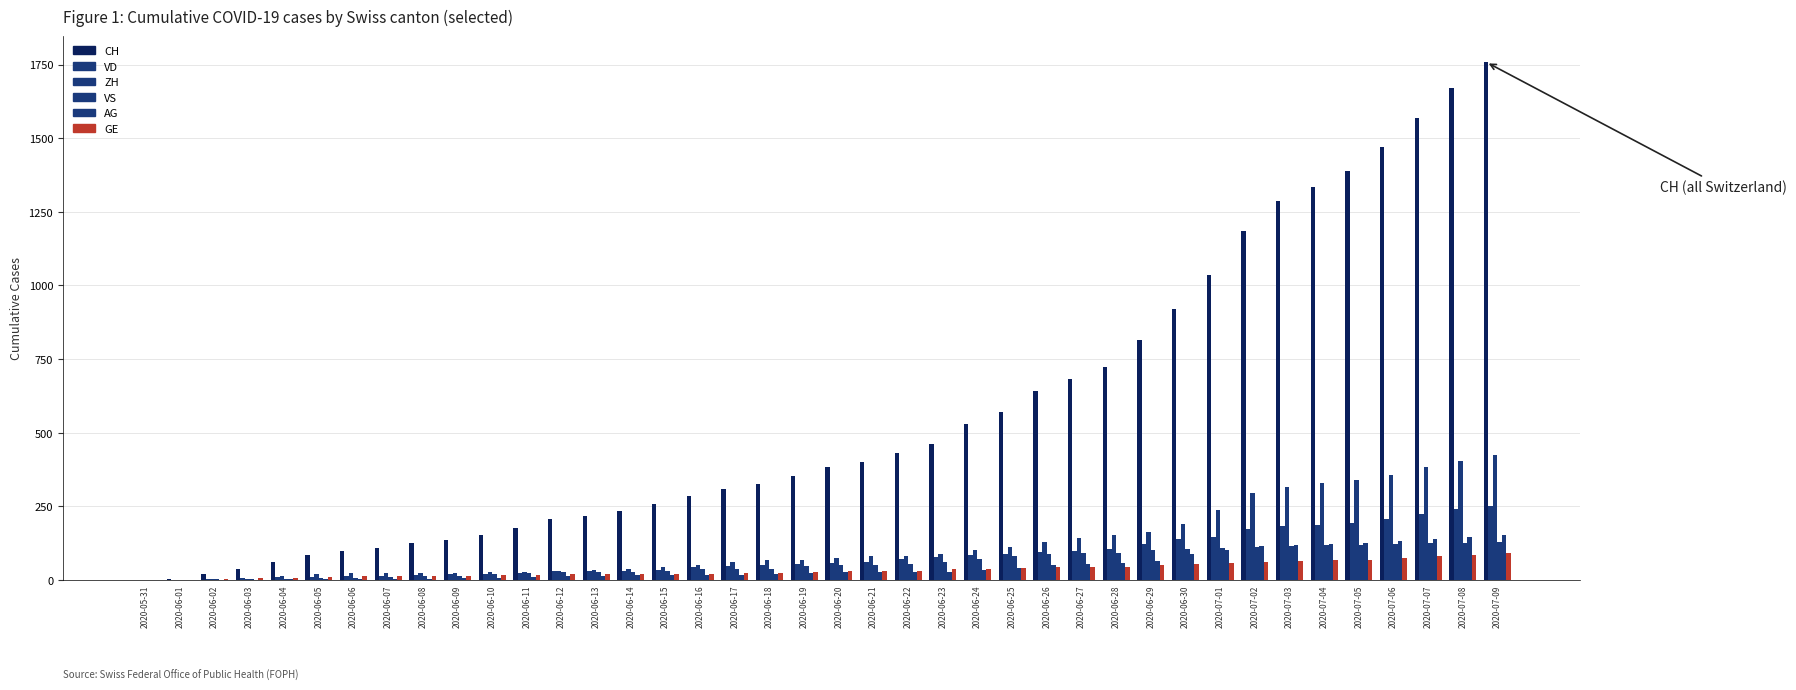

Are the bars horizontal?

No